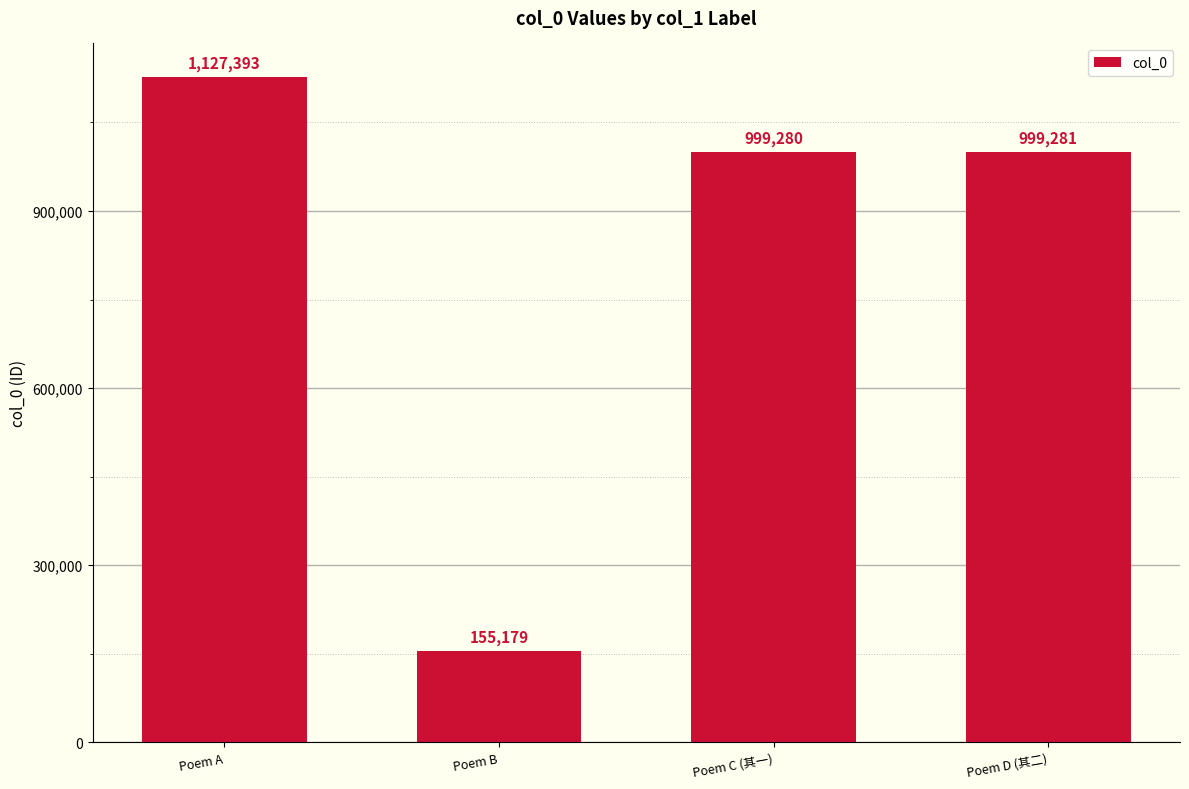

List the labels in order of value, smallest first.

Poem B, Poem C (其一), Poem D (其二), Poem A